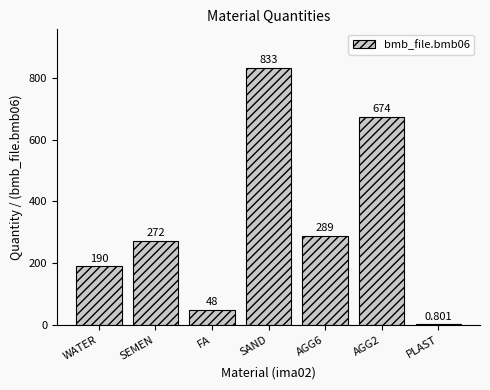

Reading left to right, what are all the values shown in this chart?

190.0	272.0	48.0	833.0	289.0	674.0	0.8